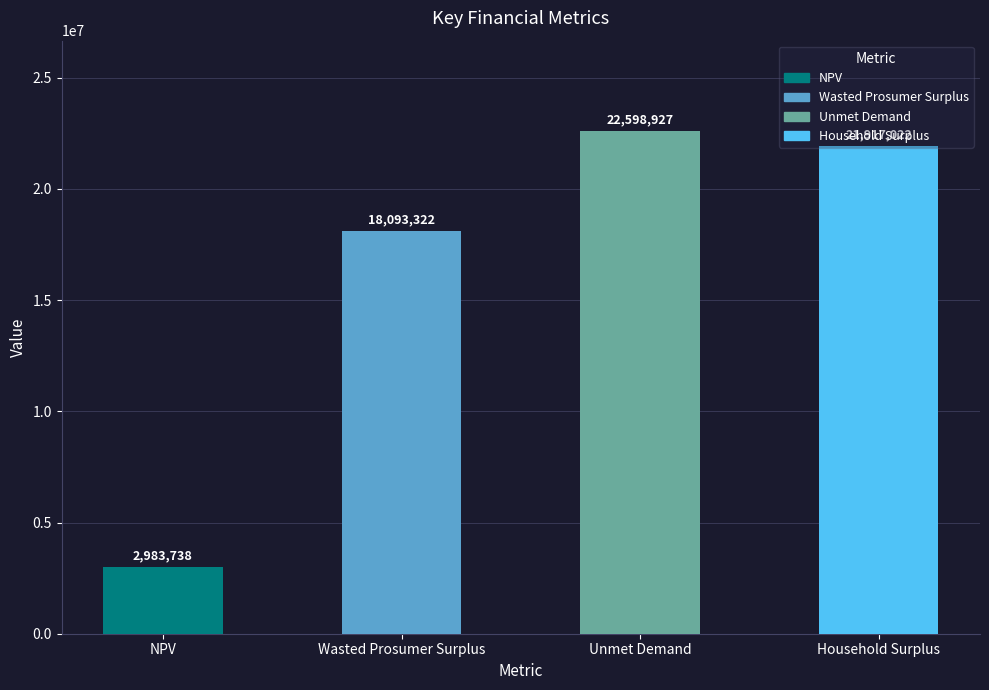

What is the value of the 2nd bar from the left?

18093321.8